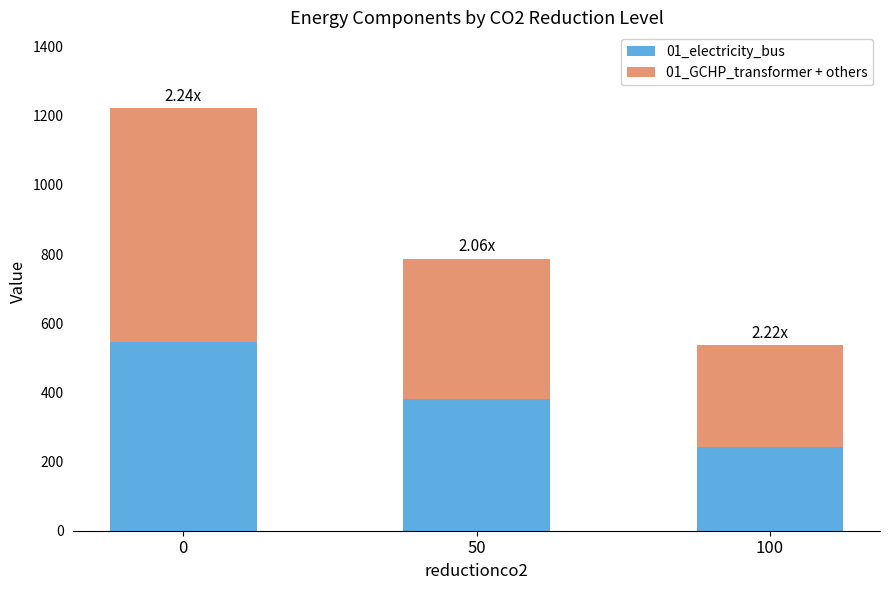

True or false: 01_electricity_bus has a value of 544.9 at 0.

True